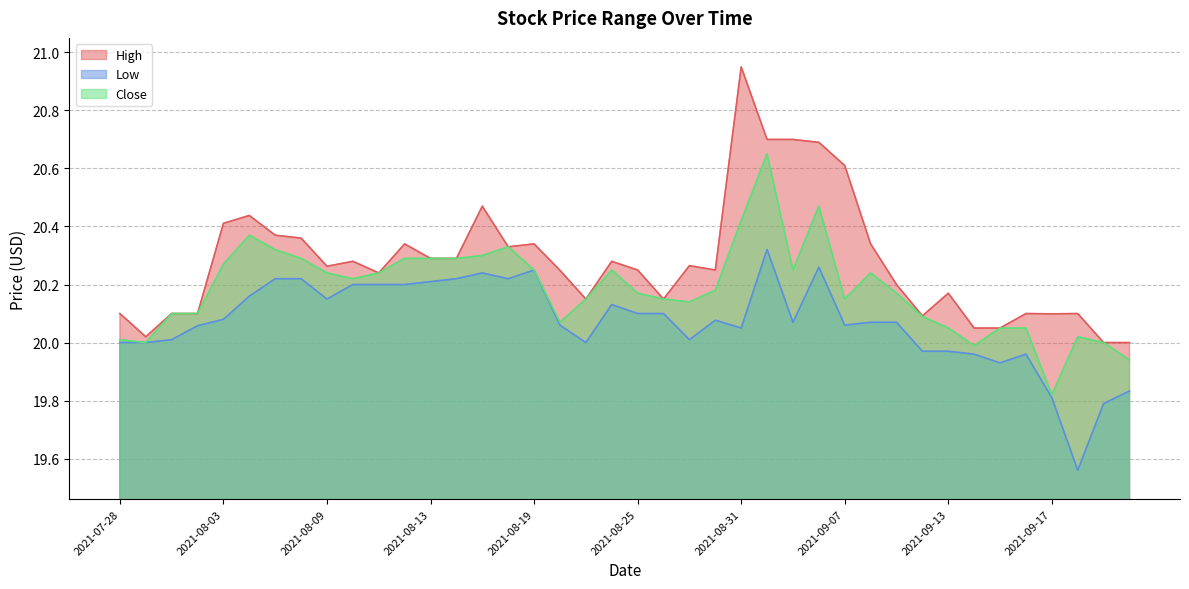

Does the chart have visible grid lines?

Yes